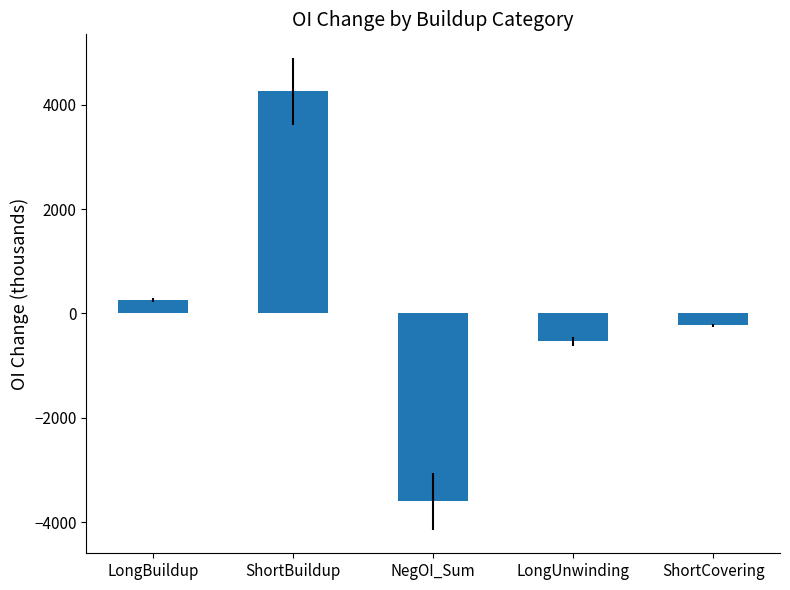

Rank the categories by value from highest to lowest.

ShortBuildup, LongBuildup, ShortCovering, LongUnwinding, NegOI_Sum